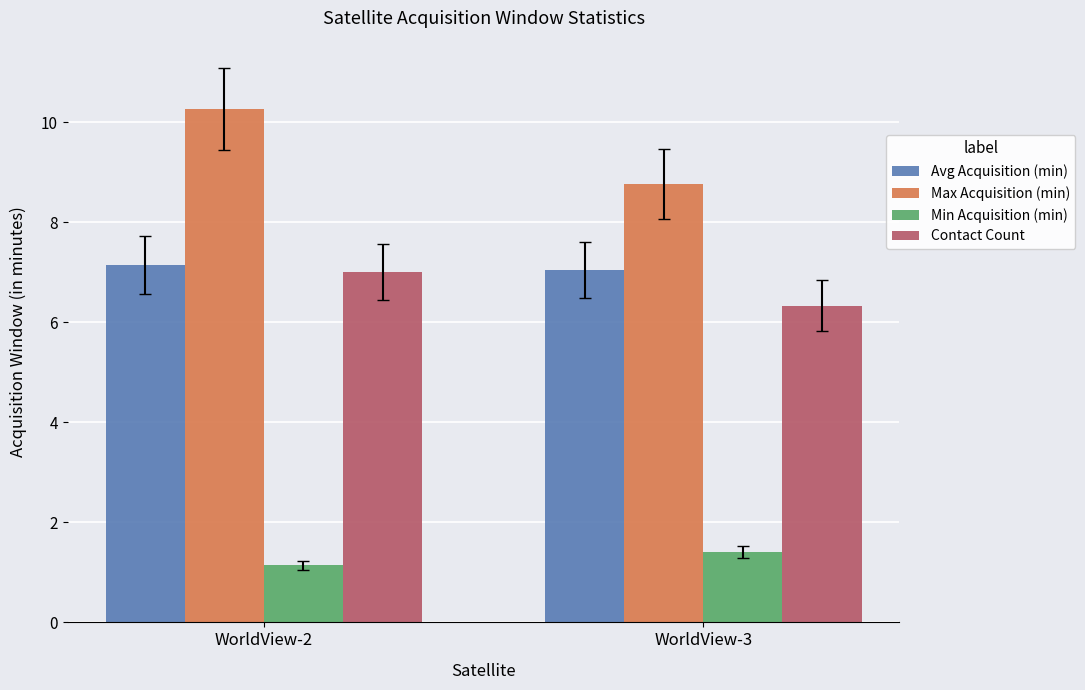

What is the lowest value of the Contact Count series?

6.3